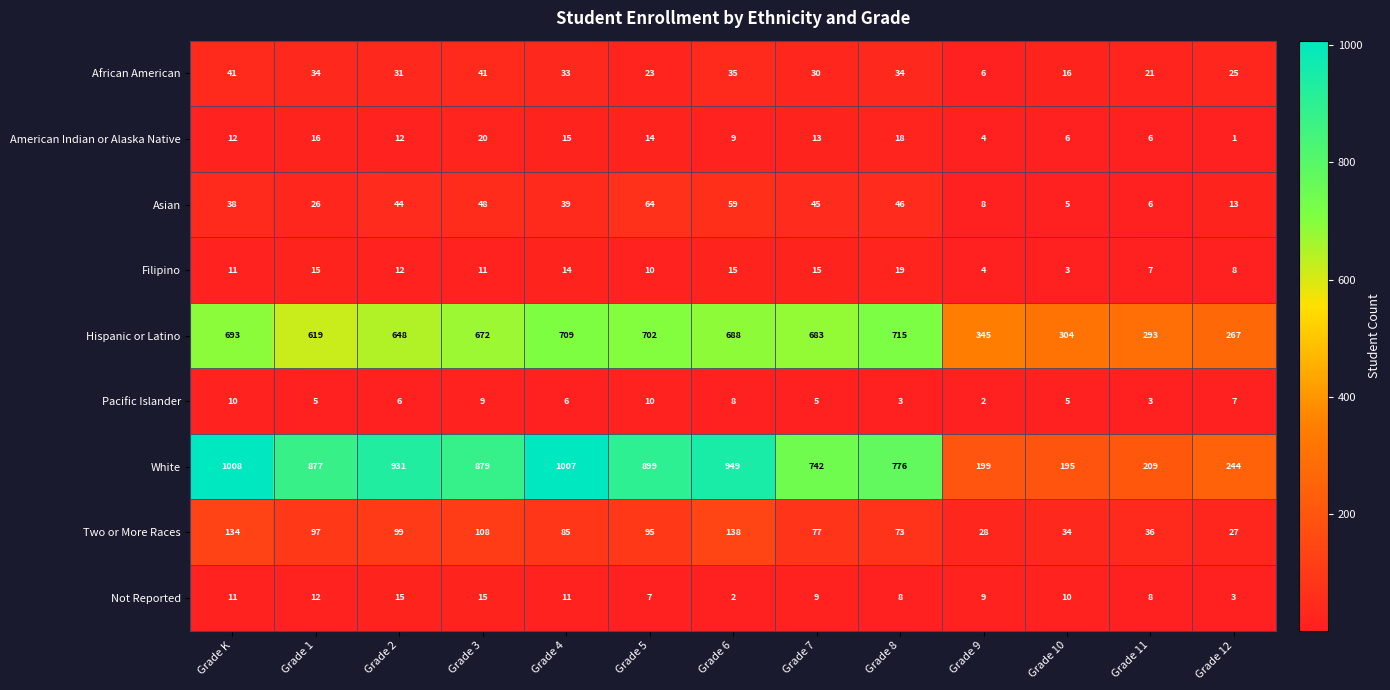

Is it true that American Indian or Alaska Native equals 2 at Grade 11?

False